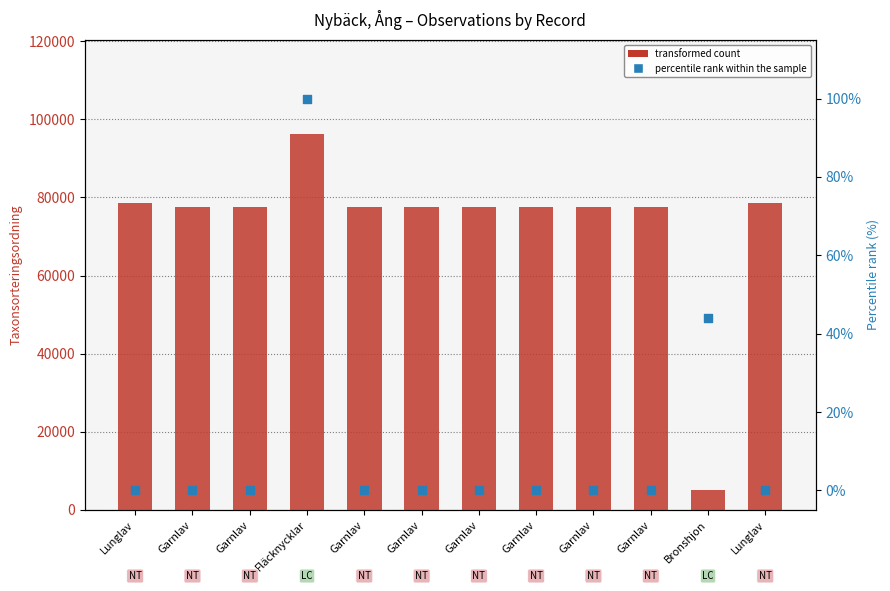

At which category is the sum across all series the highest?

Fläcknycklar